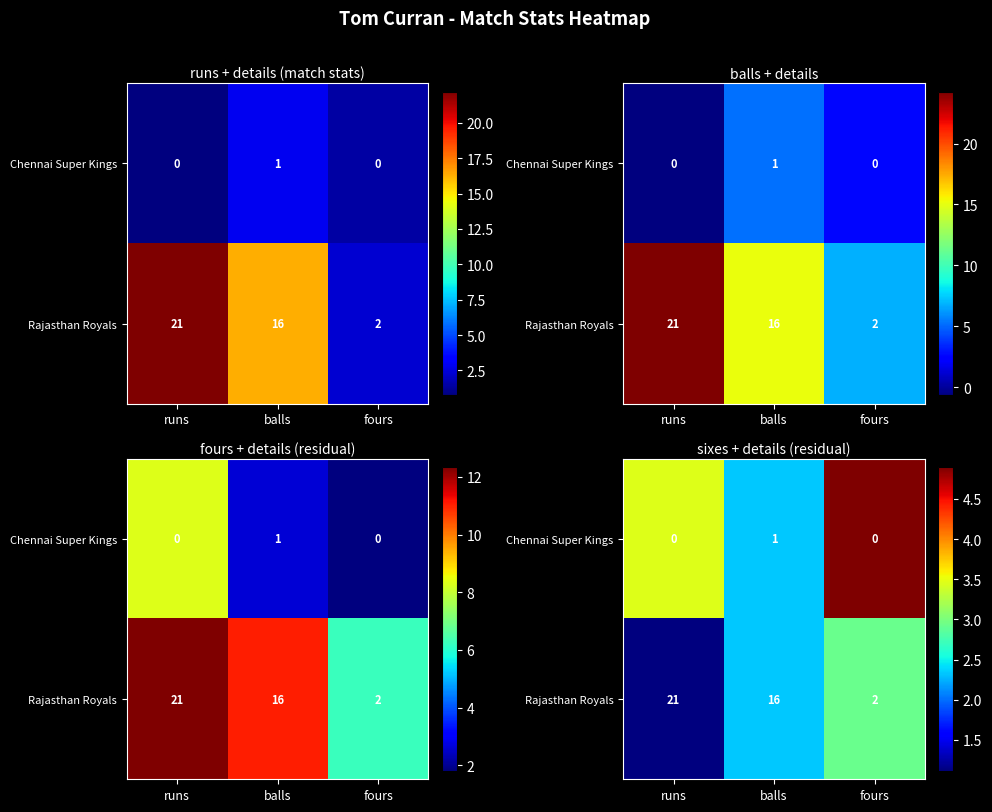

Count the Chennai Super Kings values in the range 2 to 4.

2